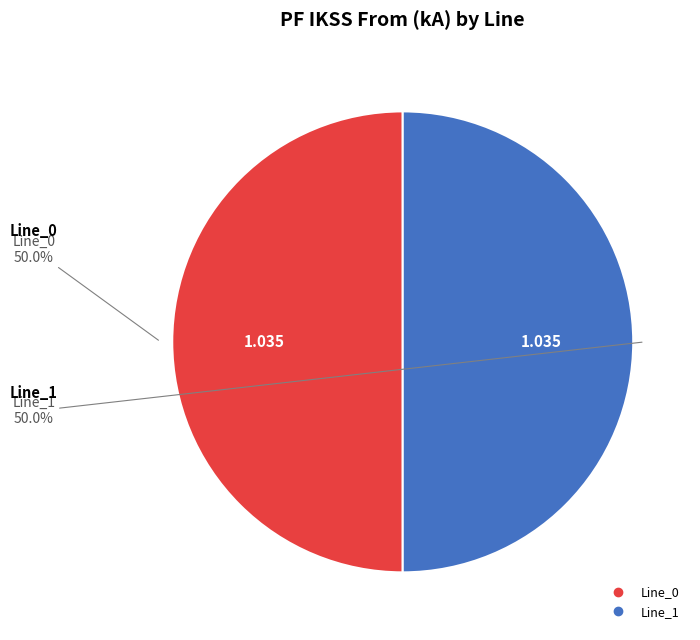

How many segments does this pie chart have?

2